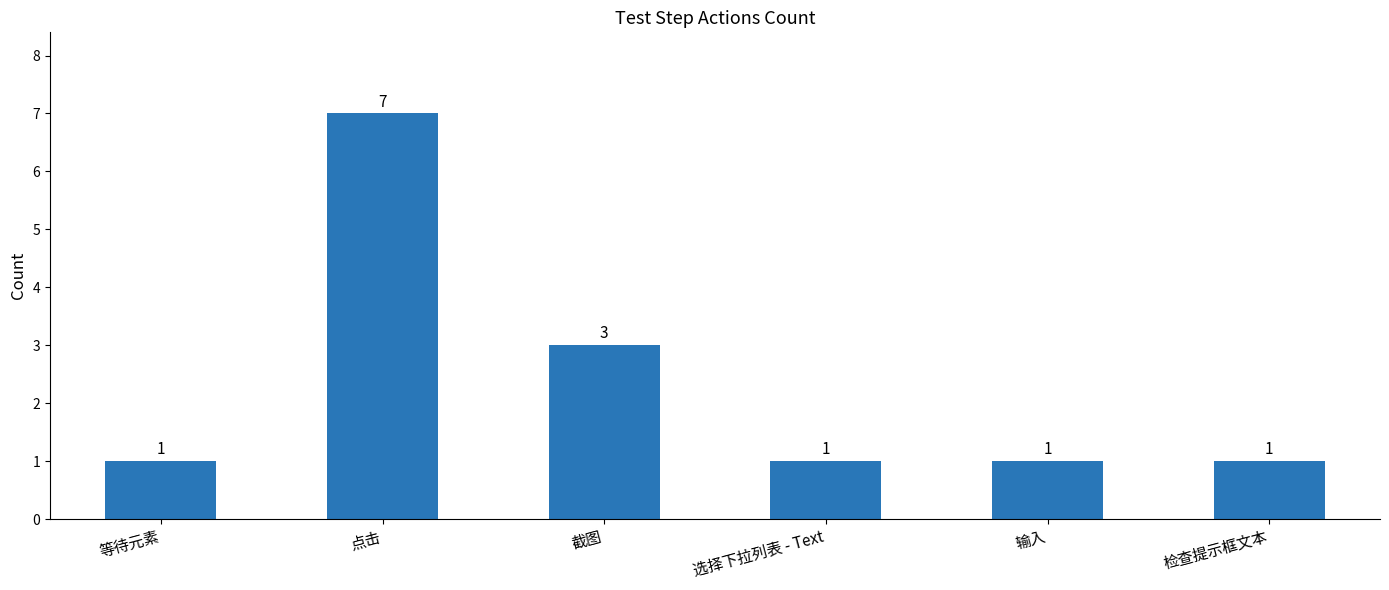

What is the sum of all values?

14